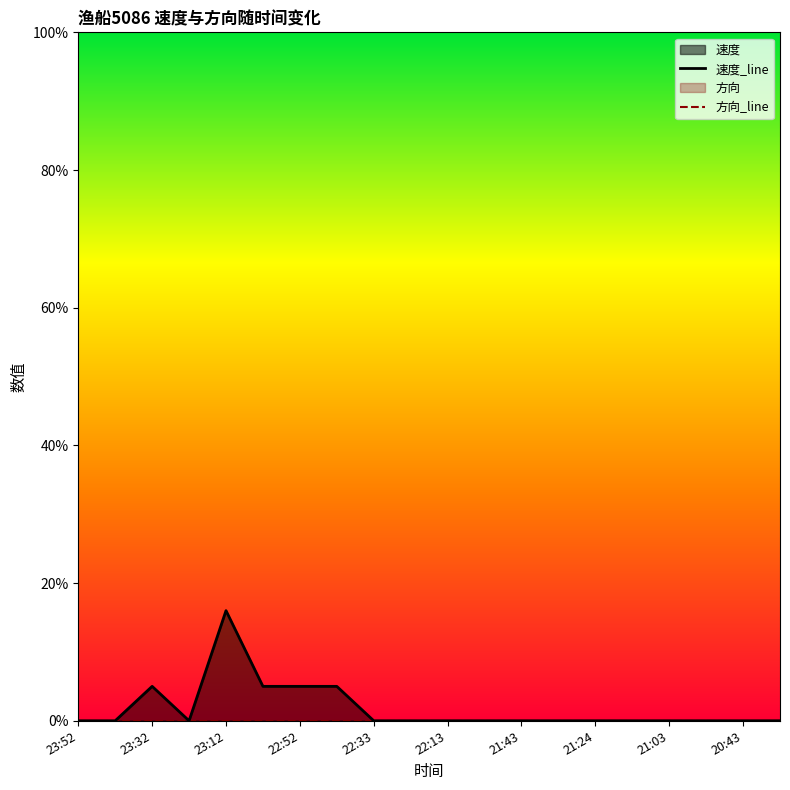

Does the chart have visible grid lines?

No